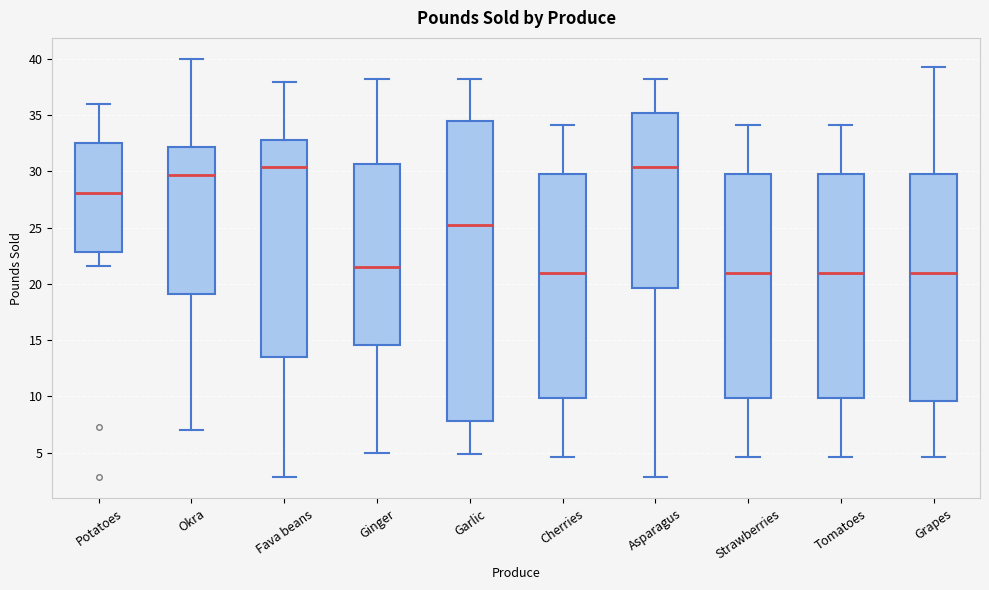

Which box is the tallest, from its lower edge to its upper edge?

Garlic